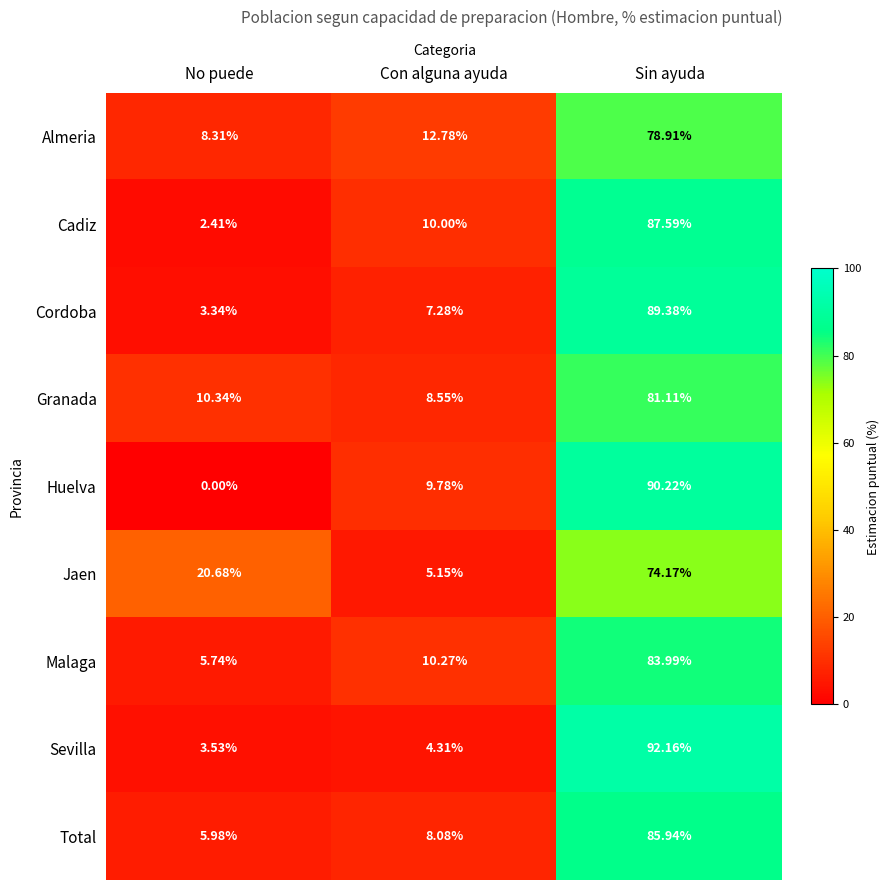

At which category does the chart reach its peak across all series?

Sin ayuda